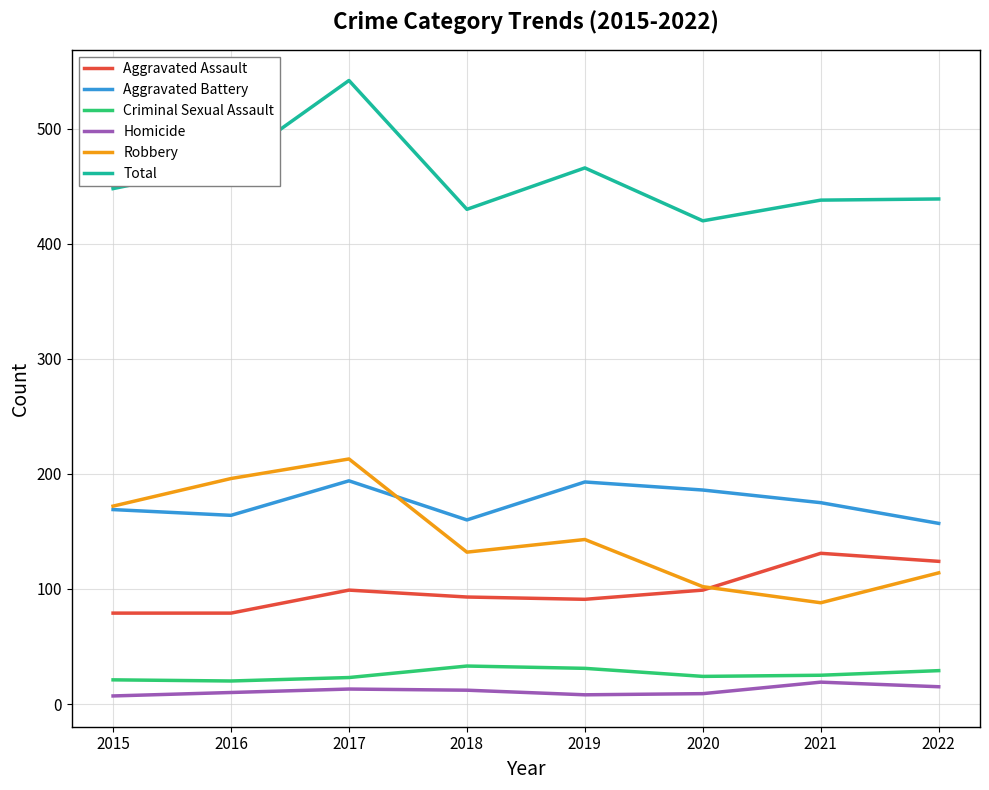

What are all the series names shown in the legend?

Aggravated Assault, Aggravated Battery, Criminal Sexual Assault, Homicide, Robbery, Total